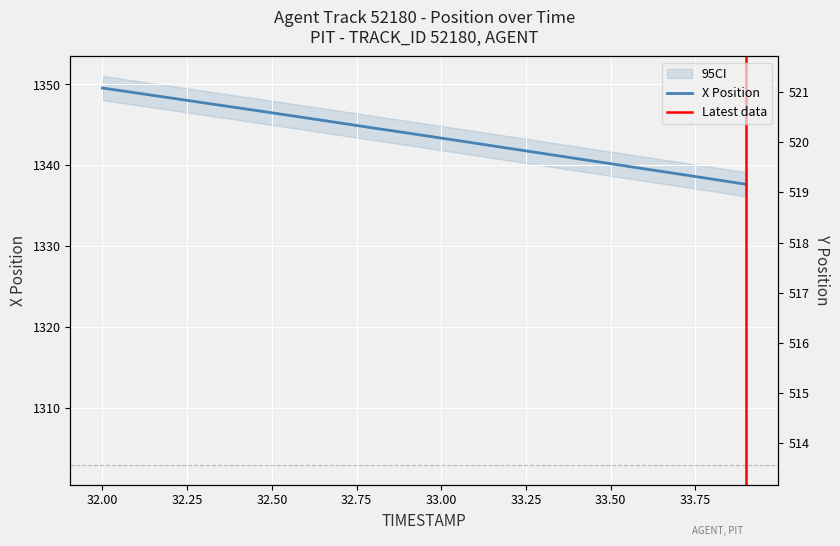

How many categories are shown in the chart?

20